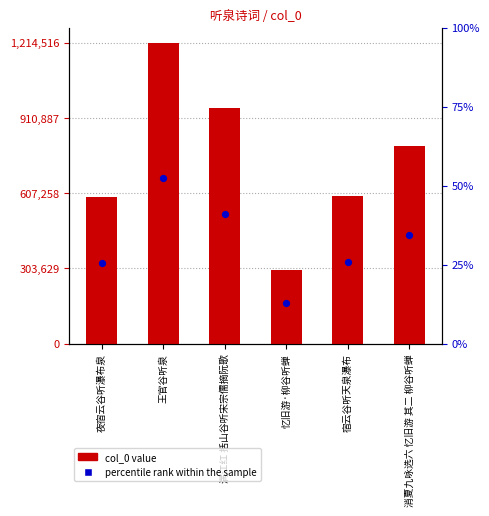

What are all the series names shown in the legend?

col_0, percentile rank within the sample